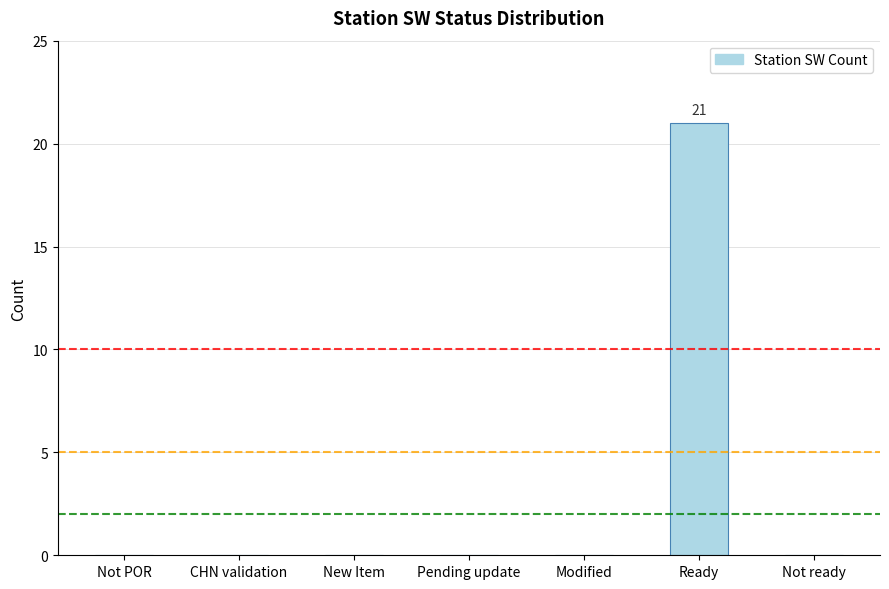

How many categories are shown in the chart?

7